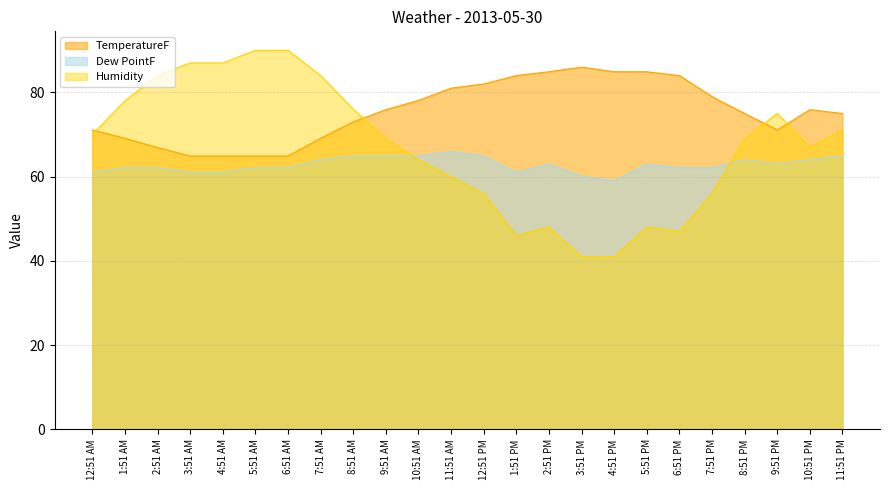

What is the label of the 15th point from the left?

2:51 PM